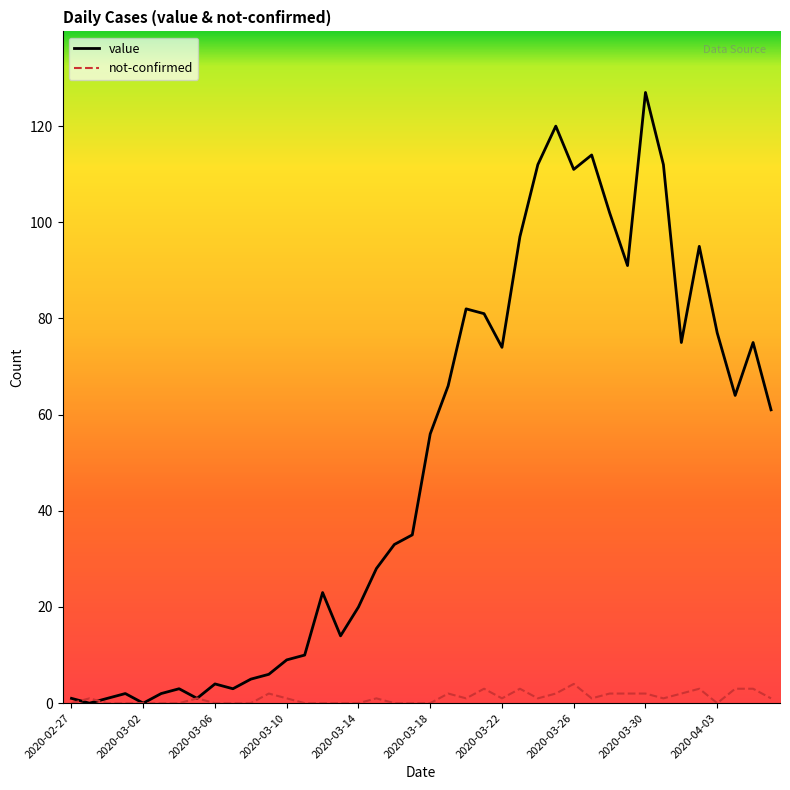

Which series has the widest spread of values?

value